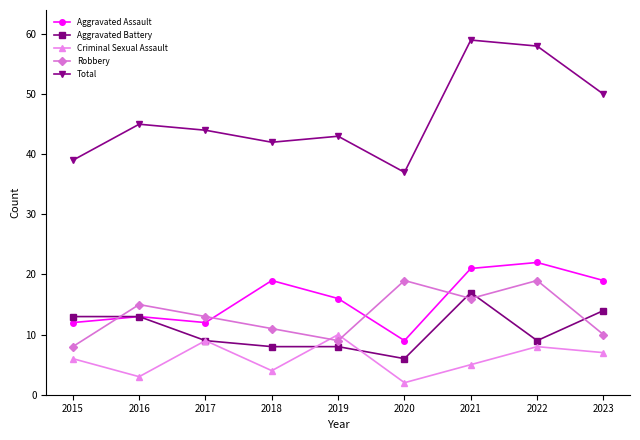

What is the total value across all series at 2016?

89